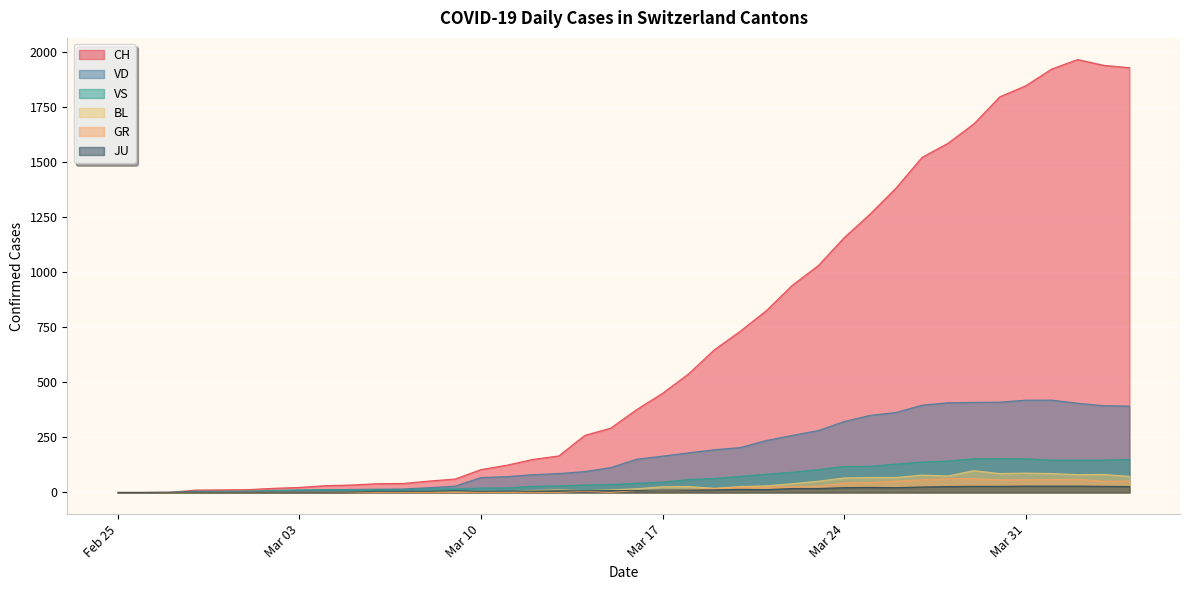

What is the difference between the maximum and second lowest values in the JU series?

29